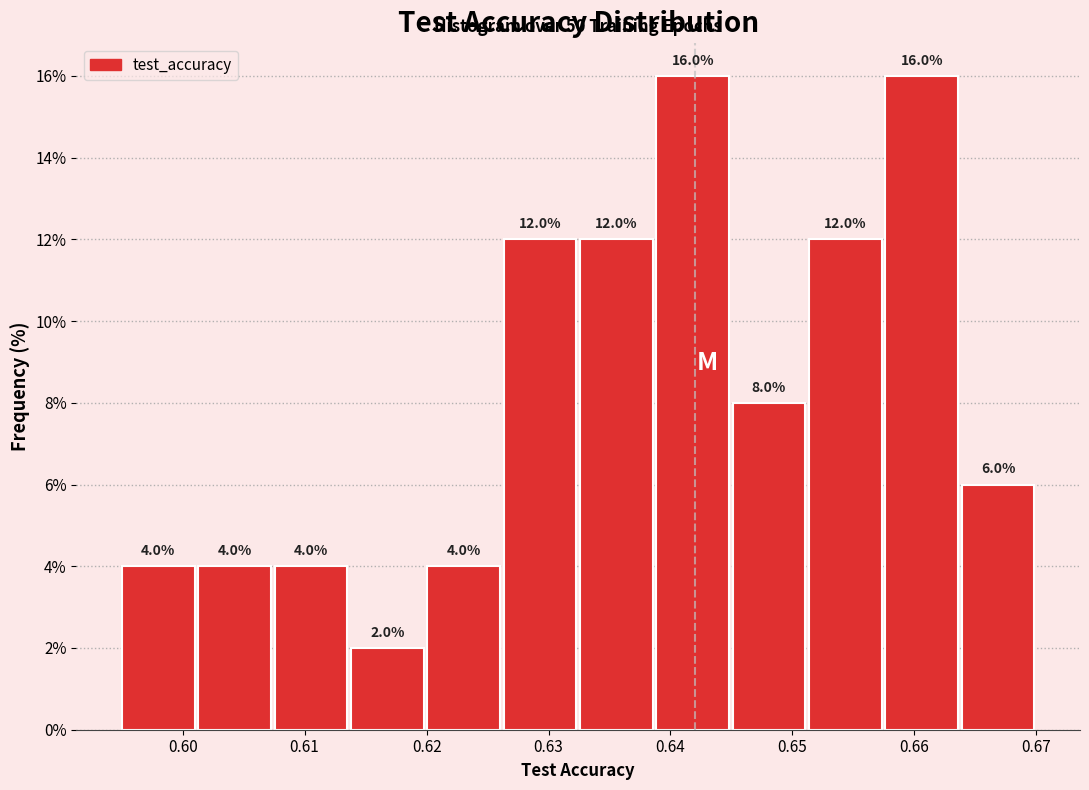

How tall is the bar that spans 0.657 to 0.664 on the x-axis? The bar edges are not printed on the chart, so give them approximately, as read against the axis.

16.0